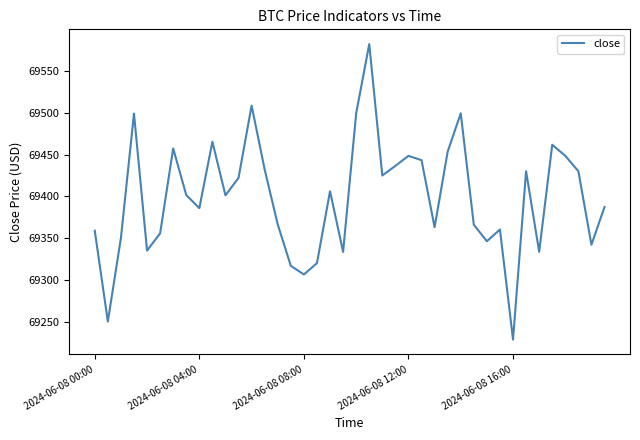

What is the minimum value shown in the chart?

69228.4